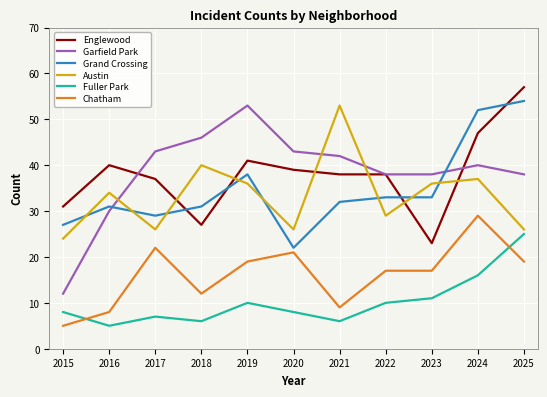

How many interior local peaks does the Austin series have?

4